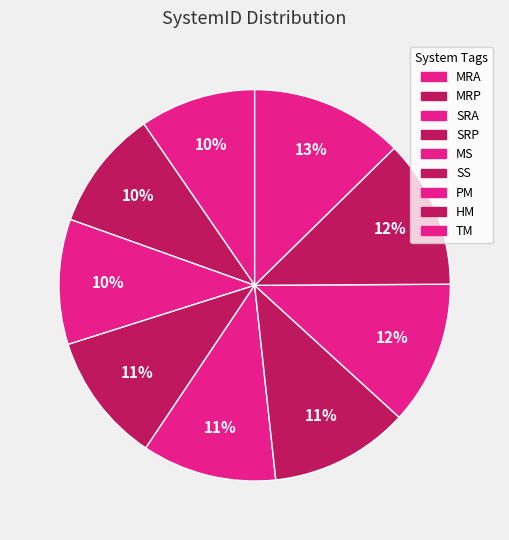

What is the total percentage of MRP and HM?

22.2%